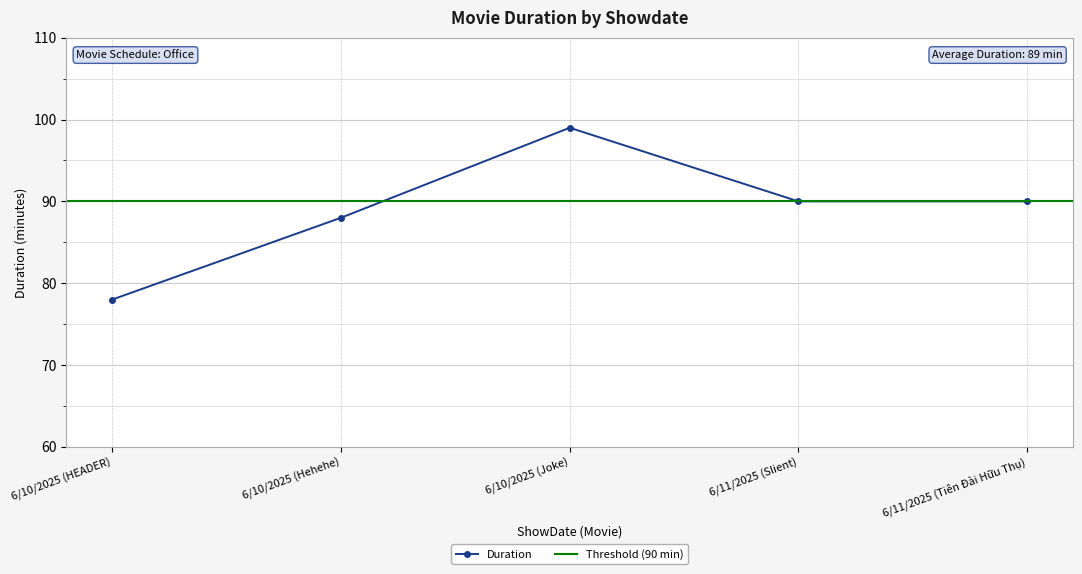

What is the value of the Duration point at the 4th from the left?

90